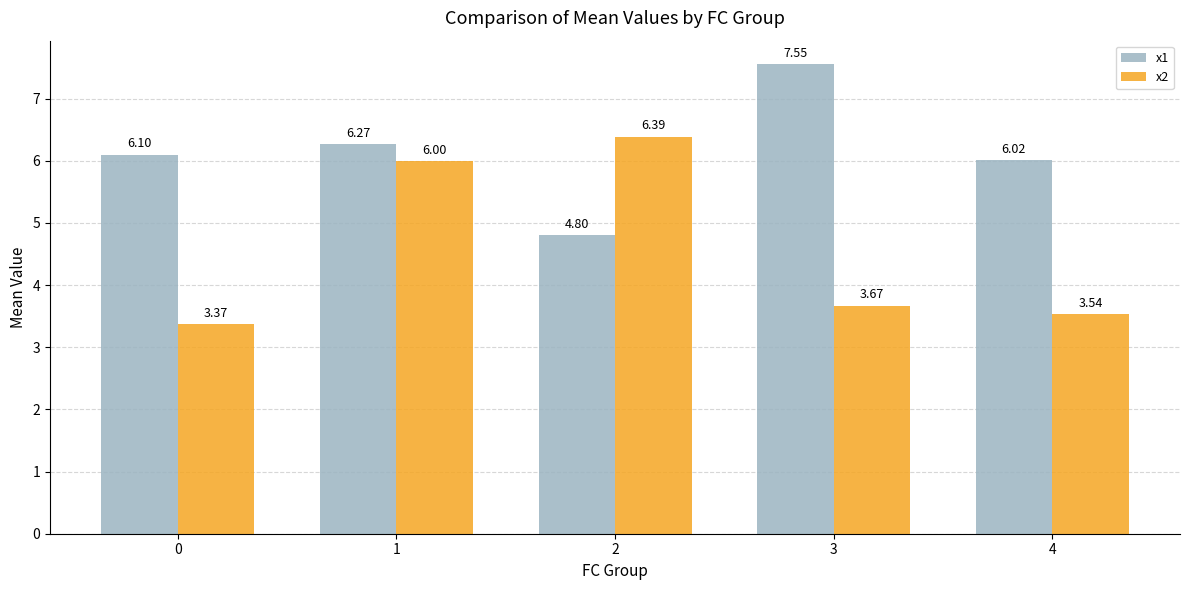

What is the difference between the second highest and second lowest values in the x1 series?

0.3